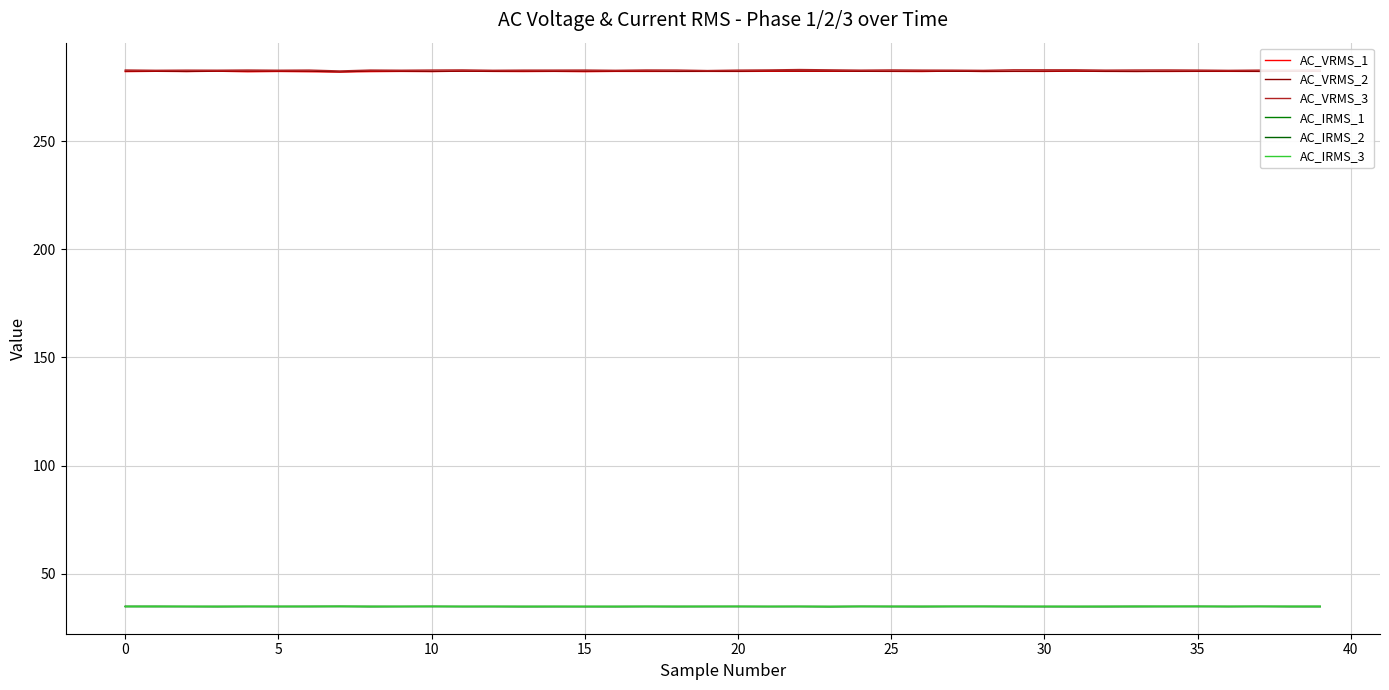

True or false: AC_VRMS_1 and AC_VRMS_3 intersect in this chart.

False